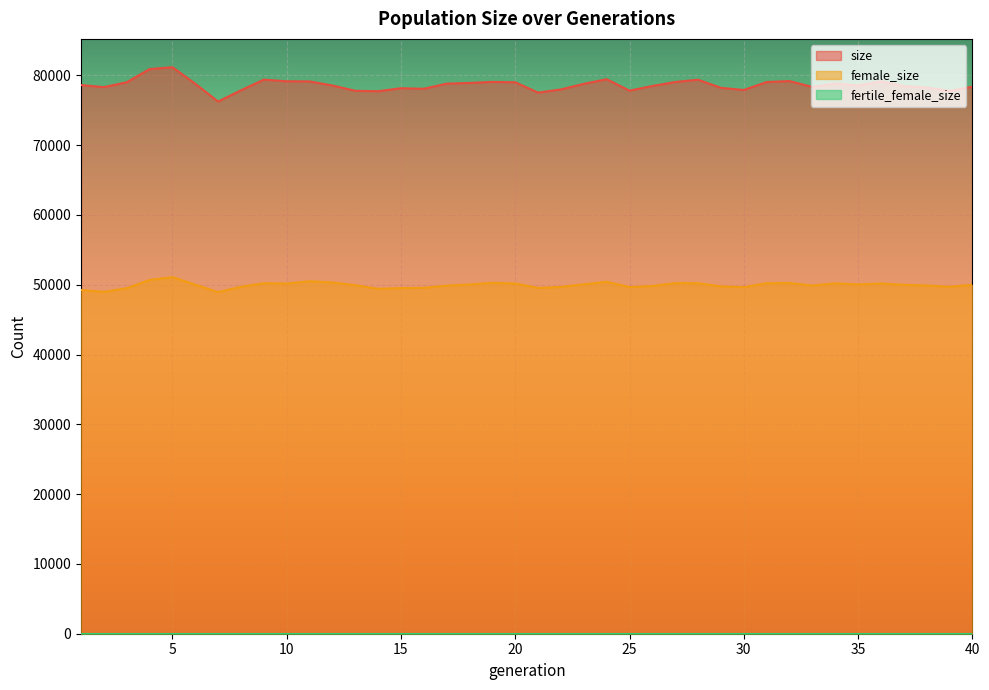

True or false: female_size and size intersect in this chart.

False